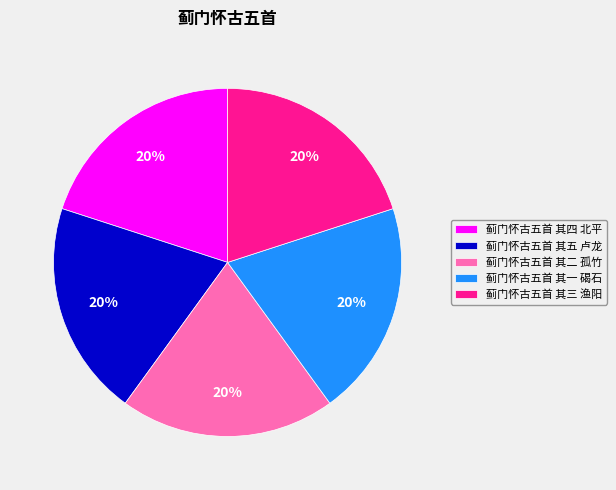

Do 蓟门怀古五首 其四 北平 and 蓟门怀古五首 其一 碣石 together represent more than half of the pie?

No